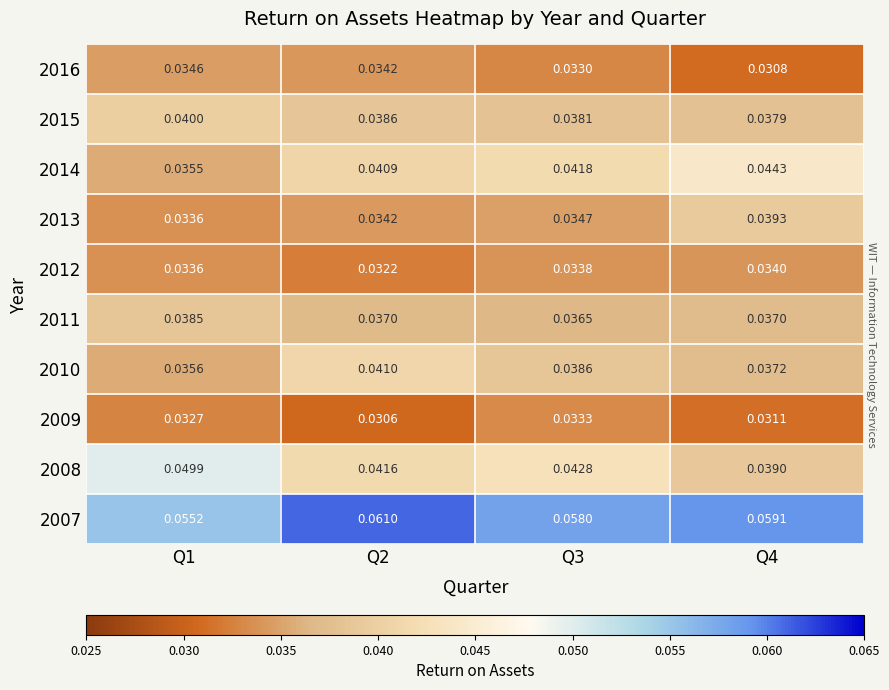

Is the value of 2008 at Q4 greater than the value of 2007 at Q3?

No